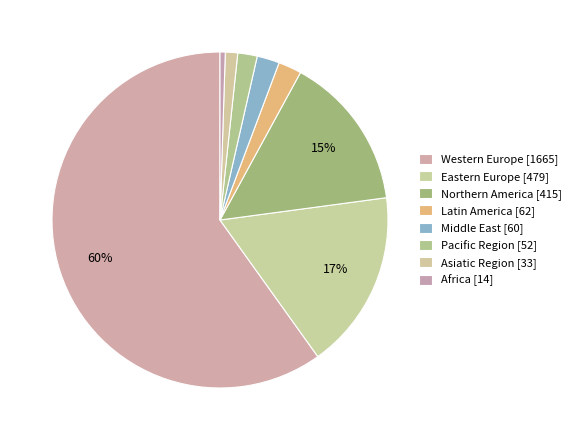

How many segments does this pie chart have?

8